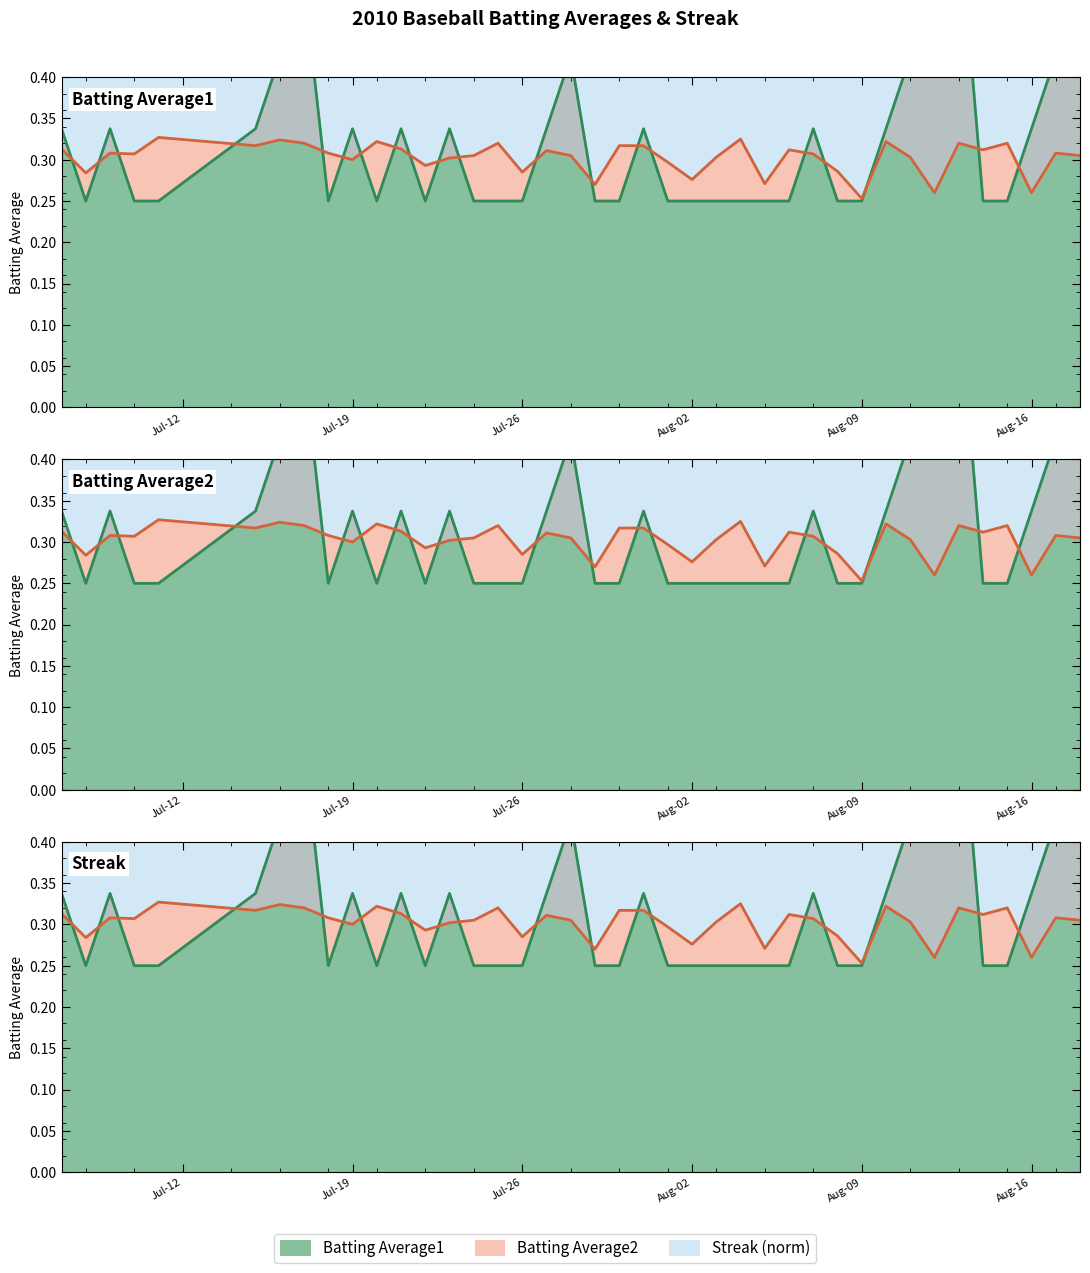

What is the greatest value displayed?

0.6